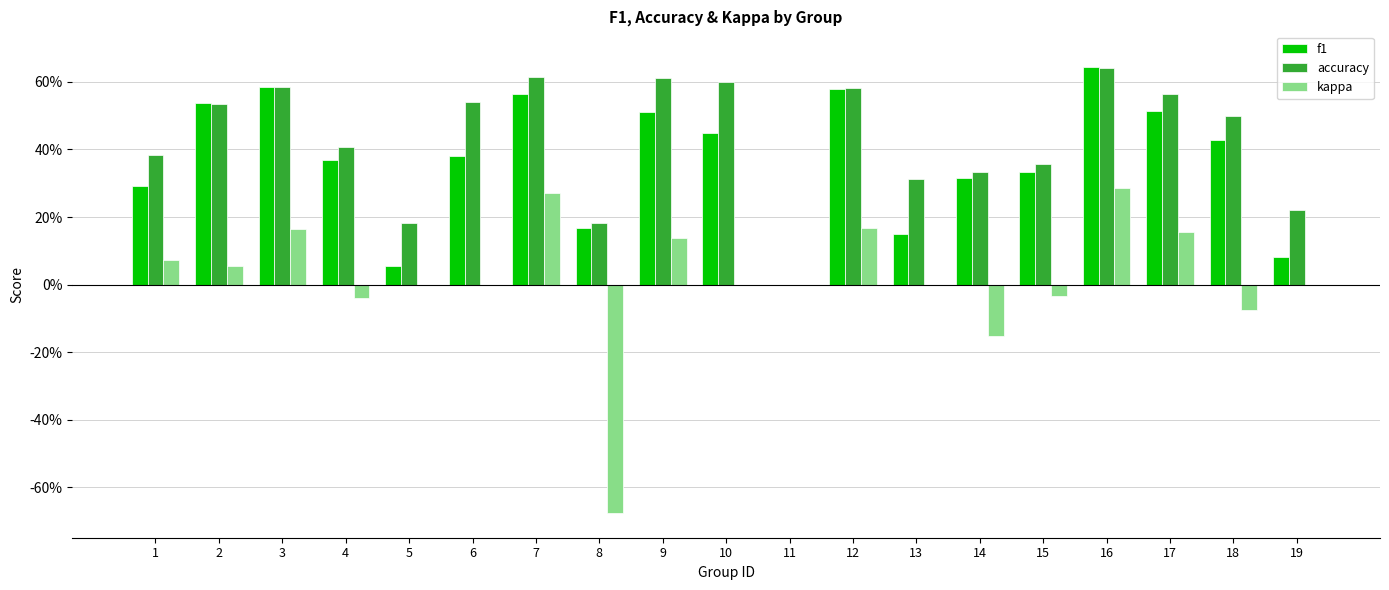

Which category has the highest value in the kappa series?

16